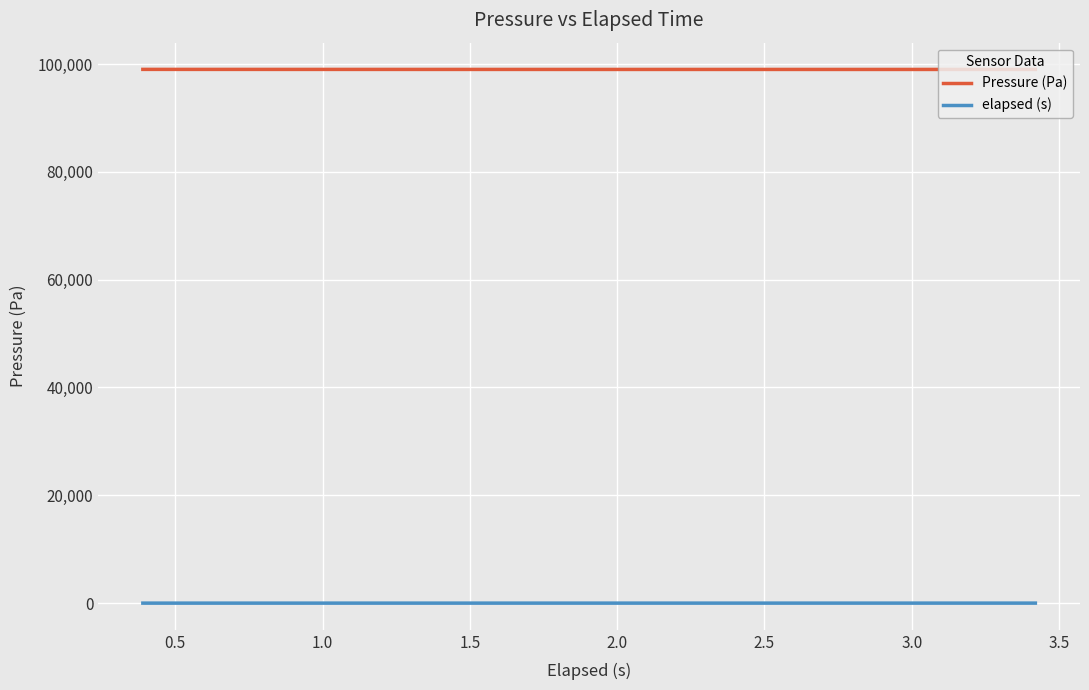

At 1.5, list the series in order from smallest to largest.

elapsed (s), Pressure (Pa)